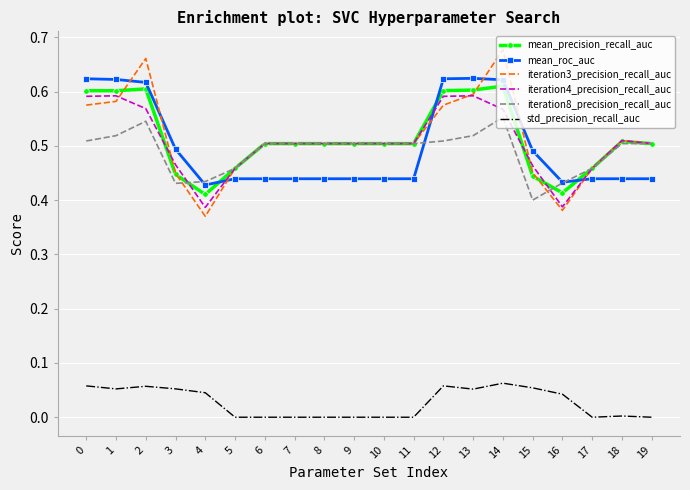

Is it true that std_precision_recall_auc equals 0.0 at 5?

True